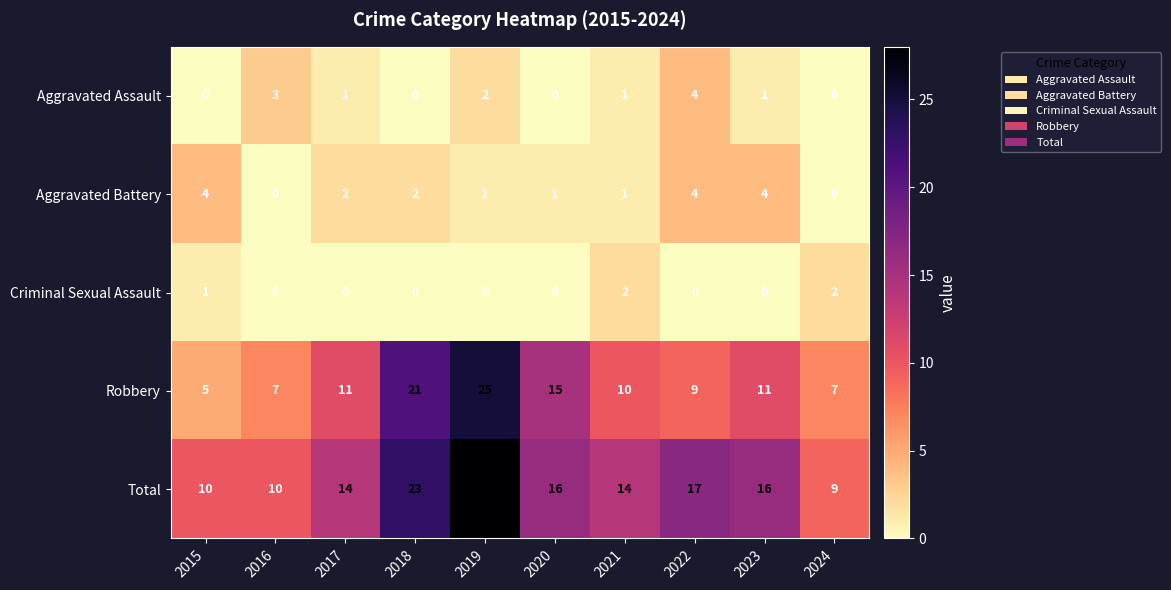

How many Robbery values are between 7 and 15?

7